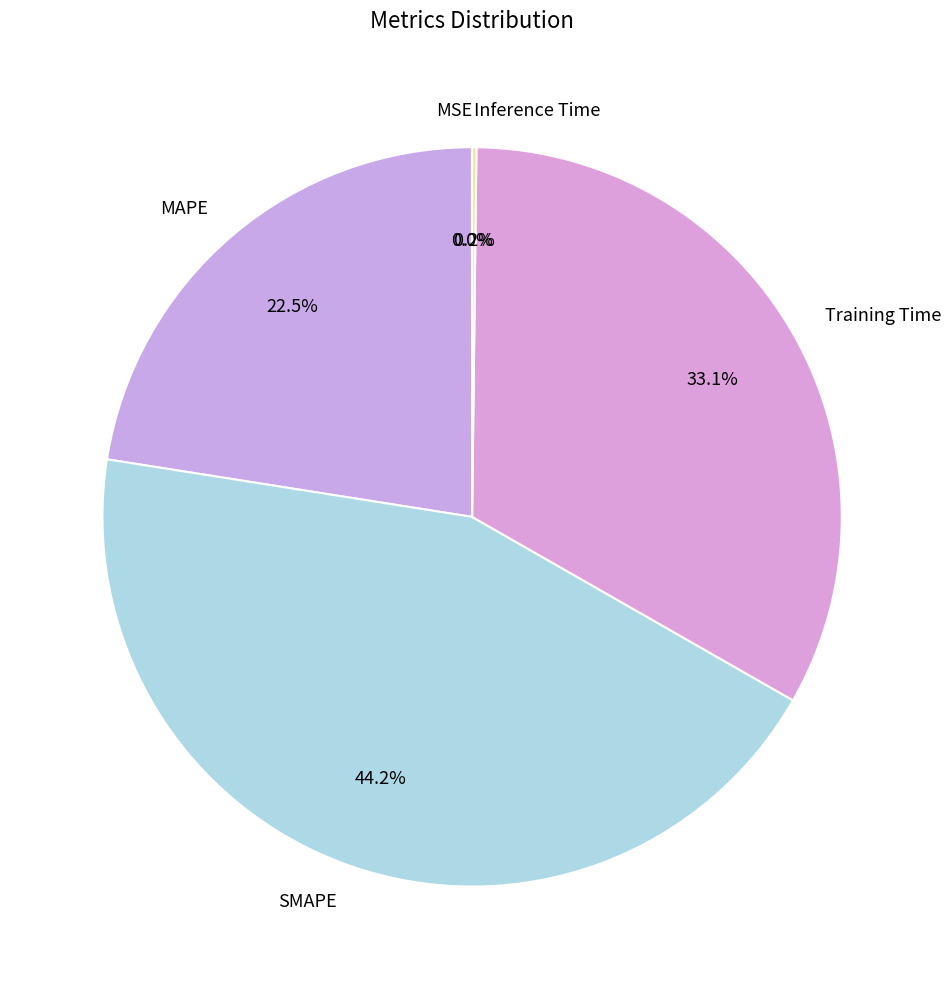

Between Training Time and MAPE, which is larger?

Training Time